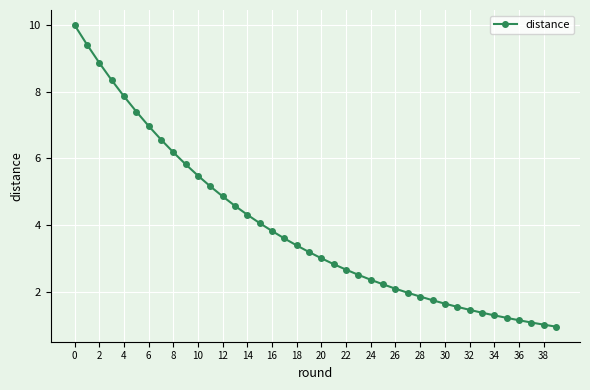

What is the difference between the maximum and minimum values?

9.0